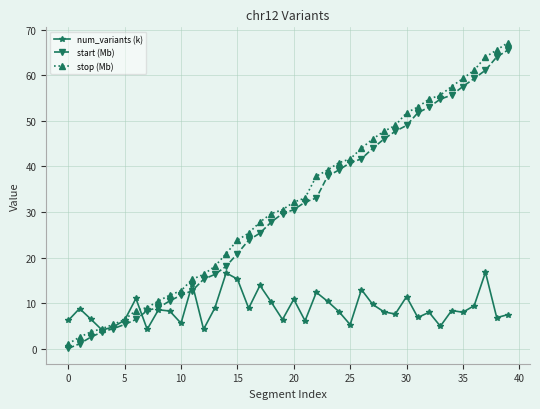

What is the value of the stop (Mb) point at the 37th from the left?

61.1